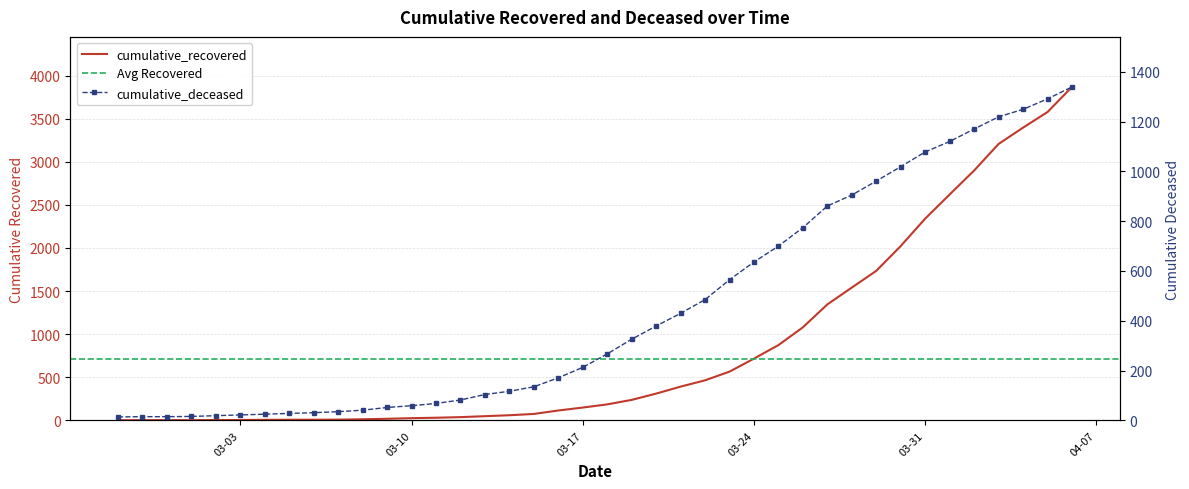

At how many categories does at least one series exceed 3284?

3